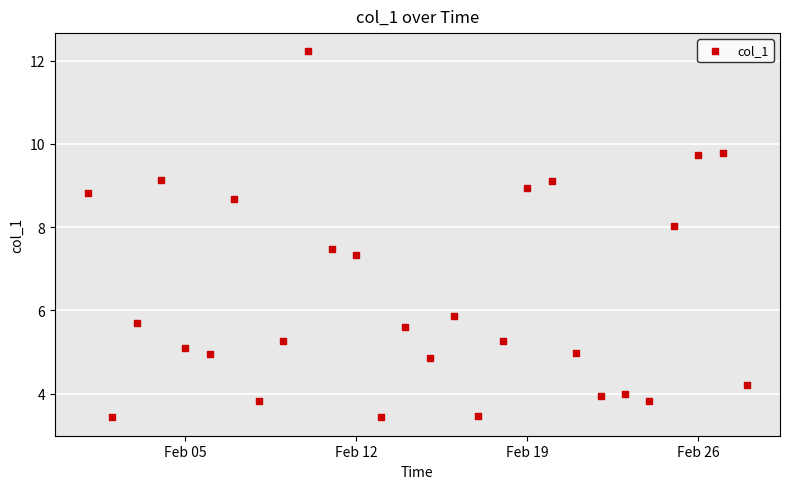

What is the range of X values (max minus min)?

27.0